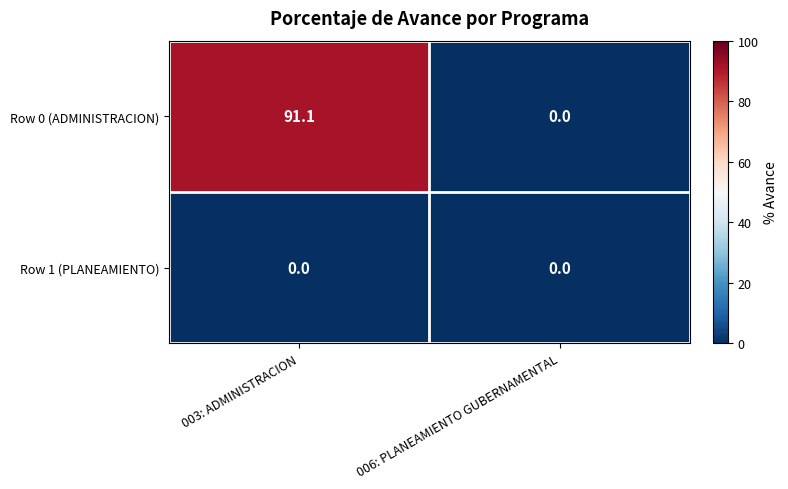

True or false: Row 0 (ADMINISTRACION) has a value of 91.1 at 003: ADMINISTRACION.

True